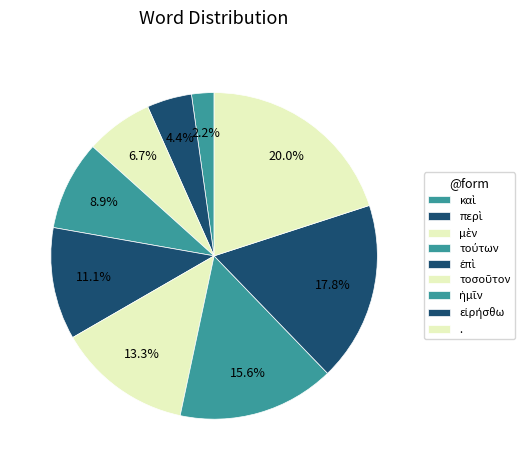

Count the number of slices in the pie.

9